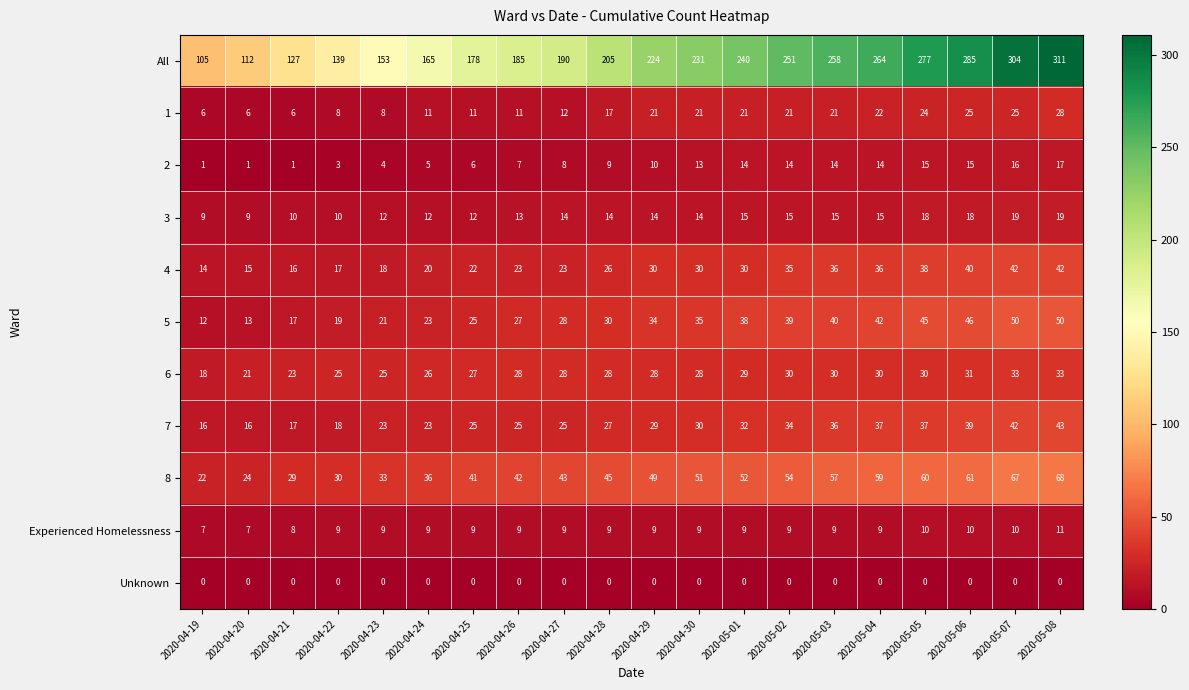

What value does the 7 series have at 2020-05-04, to the nearest 10?

40